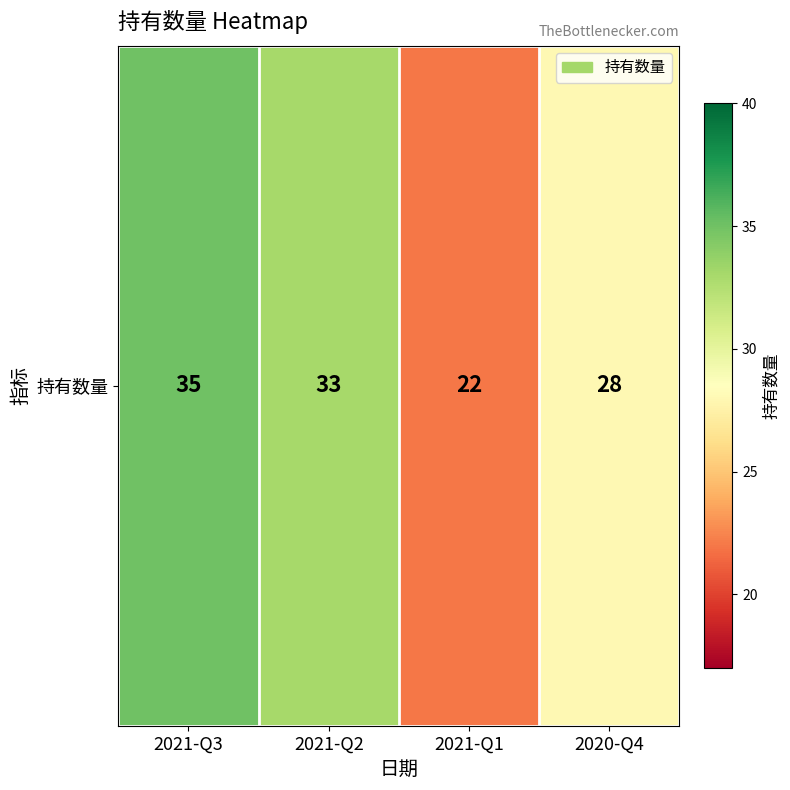

Reading right to left, what are all the values shown in this chart?

28	22	33	35